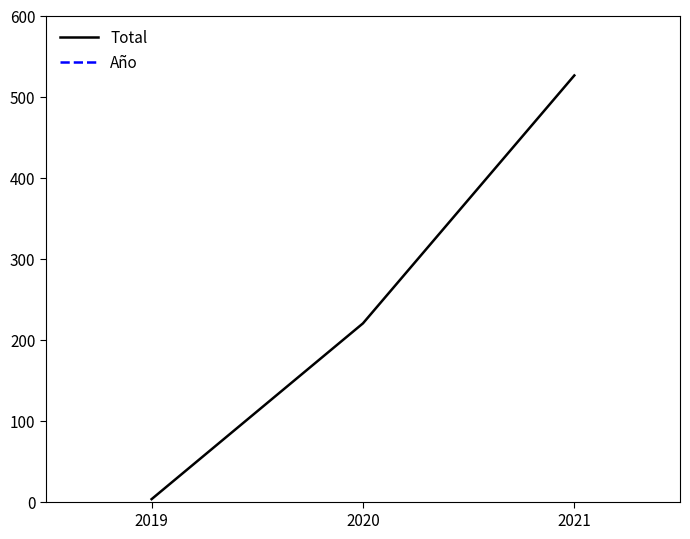

Reading left to right, what are all the values shown in this chart?

Total: 3	220	526
Año: 2019	2020	2021